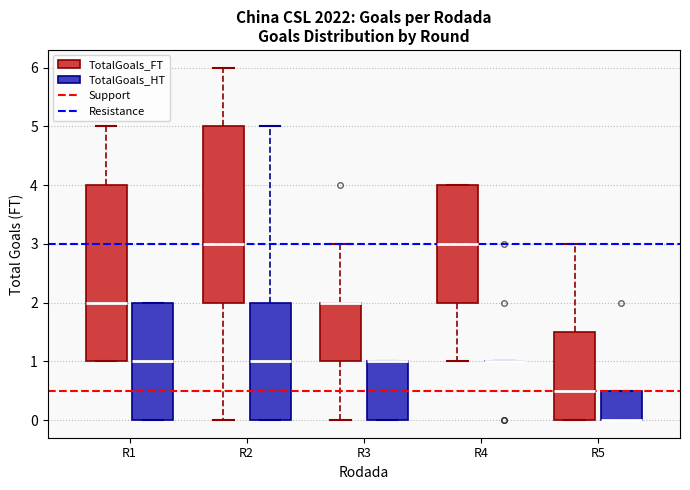

Reading left to right, transcribe this box plot: for each box, give where its median line is, the range the box spans, and where its two whiskers end, as read against the y-axis. The values are not printed on the chart, so give them approximately, as read against the axis.

R1 (TotalGoals_FT): median 2.0, box 1.0 to 4.0, whiskers 1.0 to 5.0
R1 (TotalGoals_HT): median 1.0, box 0.0 to 2.0, whiskers 0.0 to 2.0
R2 (TotalGoals_FT): median 3.0, box 2.0 to 5.0, whiskers 0.0 to 6.0
R2 (TotalGoals_HT): median 1.0, box 0.0 to 2.0, whiskers 0.0 to 5.0
R3 (TotalGoals_FT): median 2.0 (drawn on the box's upper edge), box 1.0 to 2.0, whiskers 0.0 to 3.0
R3 (TotalGoals_HT): median 1.0 (drawn on the box's upper edge), box 0.0 to 1.0, whiskers 0.0 to 1.0
R4 (TotalGoals_FT): median 3.0, box 2.0 to 4.0, whiskers 1.0 to 4.0
R4 (TotalGoals_HT): box collapsed to a line at 1.0, whiskers 1.0 to 1.0
R5 (TotalGoals_FT): median 0.5, box 0.0 to 1.5, whiskers 0.0 to 3.0
R5 (TotalGoals_HT): median 0.0 (drawn on the box's lower edge), box 0.0 to 0.5, whiskers 0.0 to 0.5